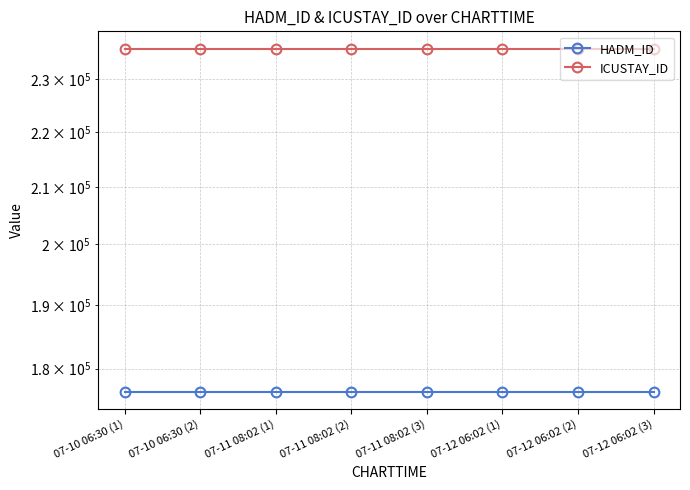

Is it true that ICUSTAY_ID equals 236117 at 07-12 06:02 (1)?

True